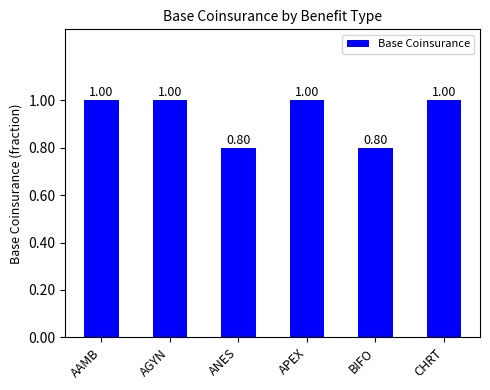

What is the label of the 2nd bar from the left?

AGYN